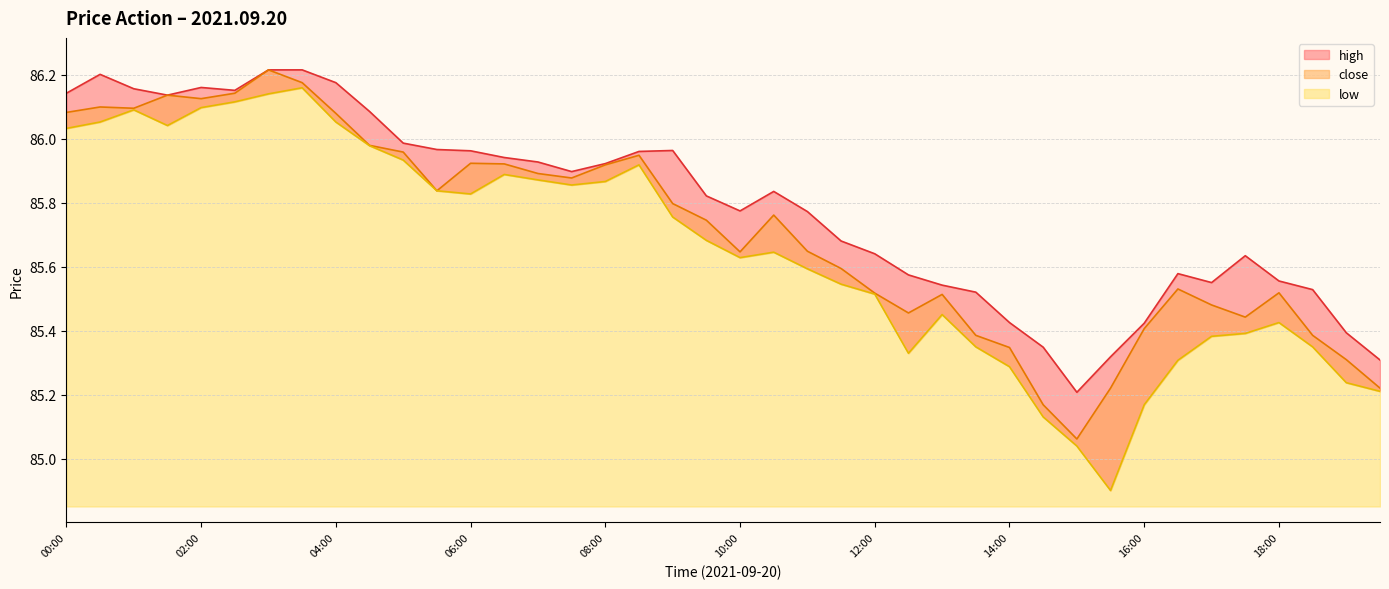

At which label does low reach its peak?

03:30